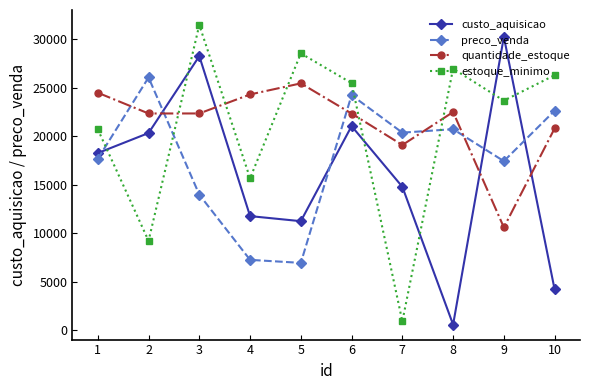

What is the value of the quantidade_estoque point at the 8th from the left?

22507.0